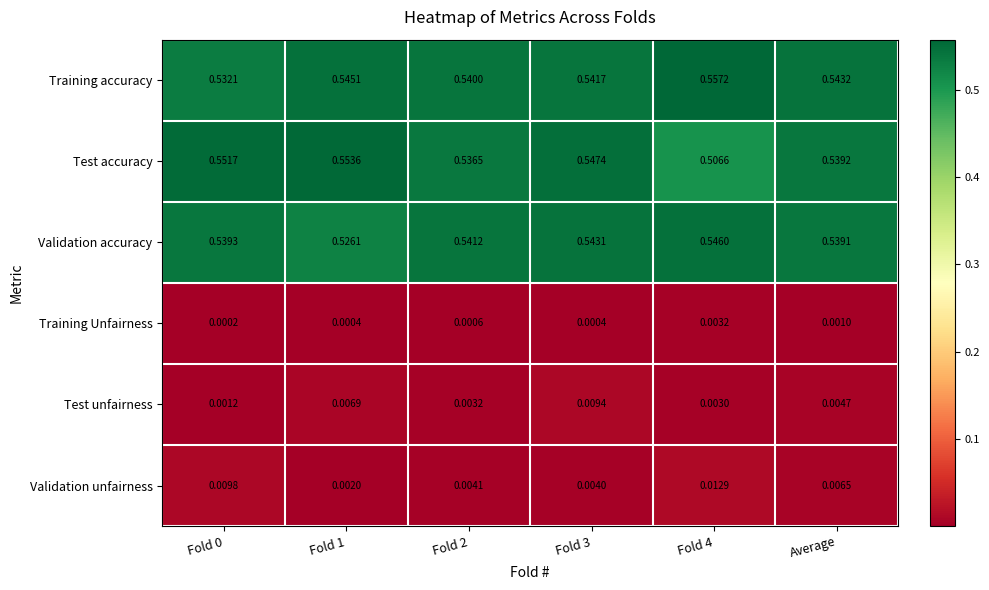

Which series has the largest range (max minus min)?

Test accuracy